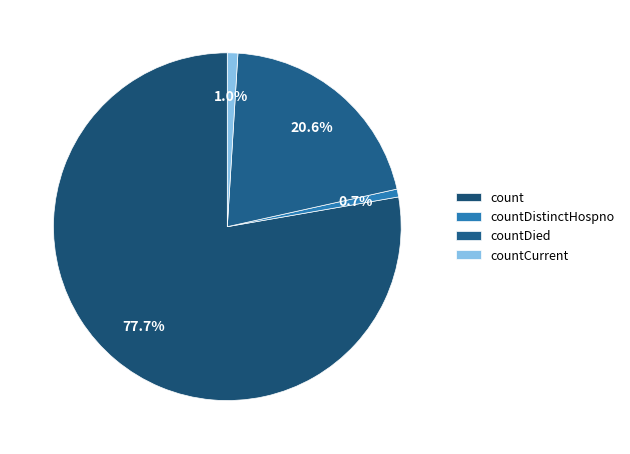

Is it true that countDistinctHospno is 10% of the pie?

False